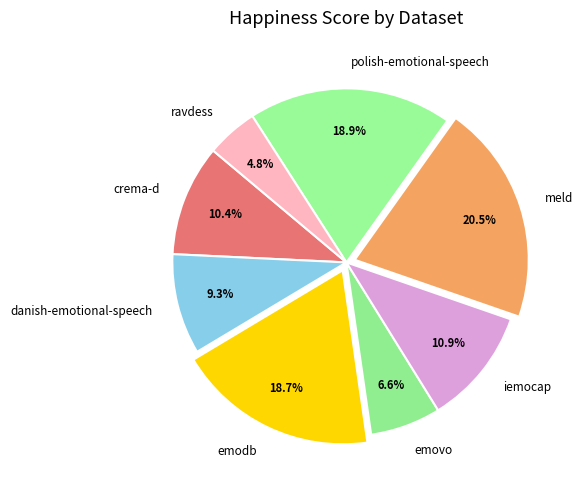

Count the number of slices in the pie.

8